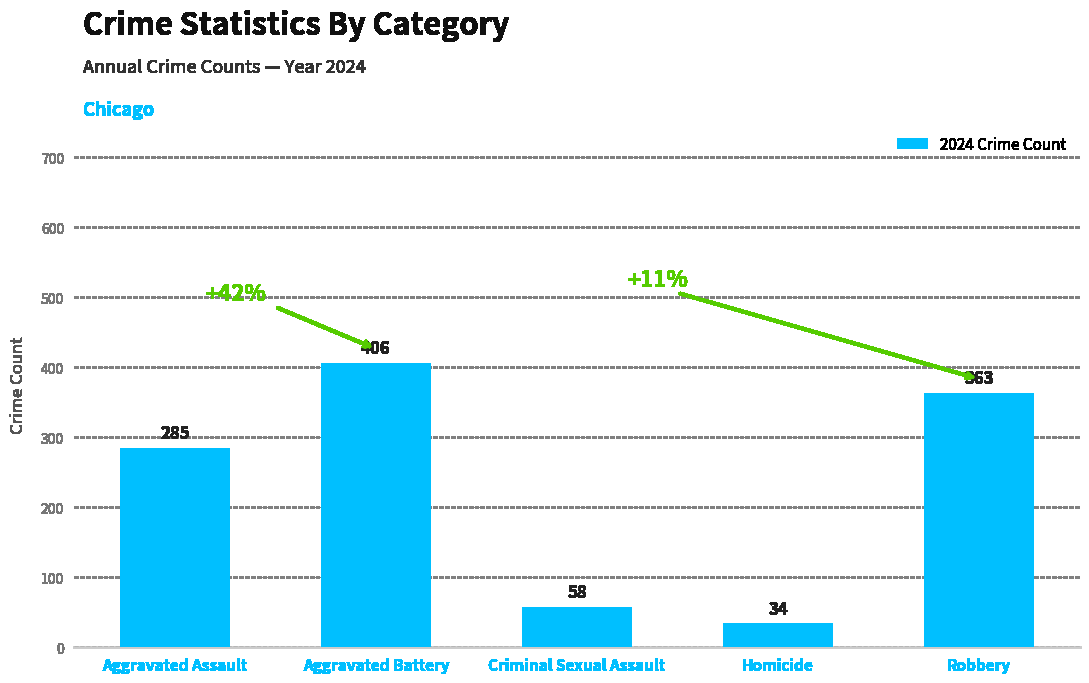

What is the label of the 1st bar from the left?

Aggravated Assault